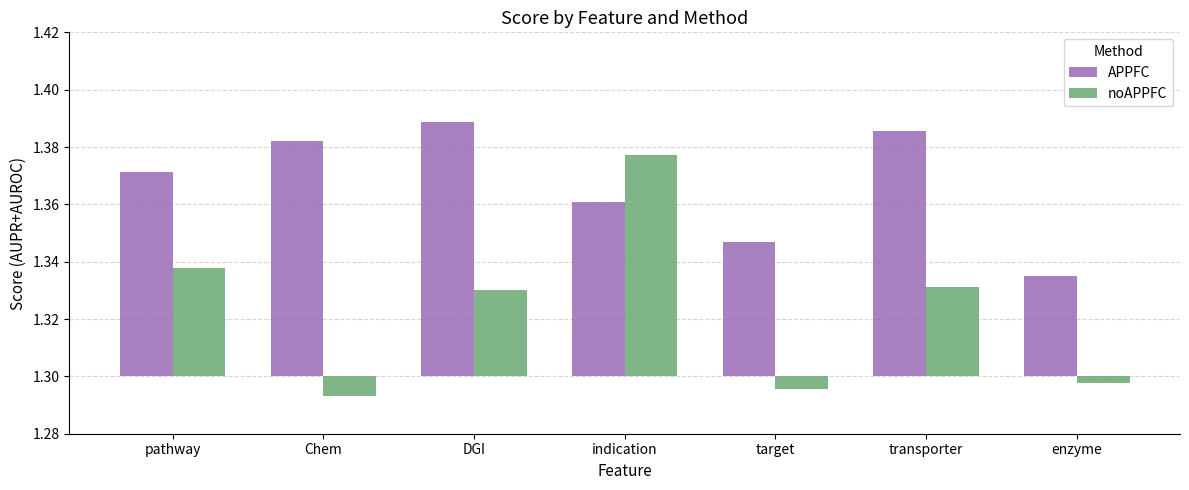

Rank the series by their maximum value, from lowest to highest.

noAPPFC, APPFC